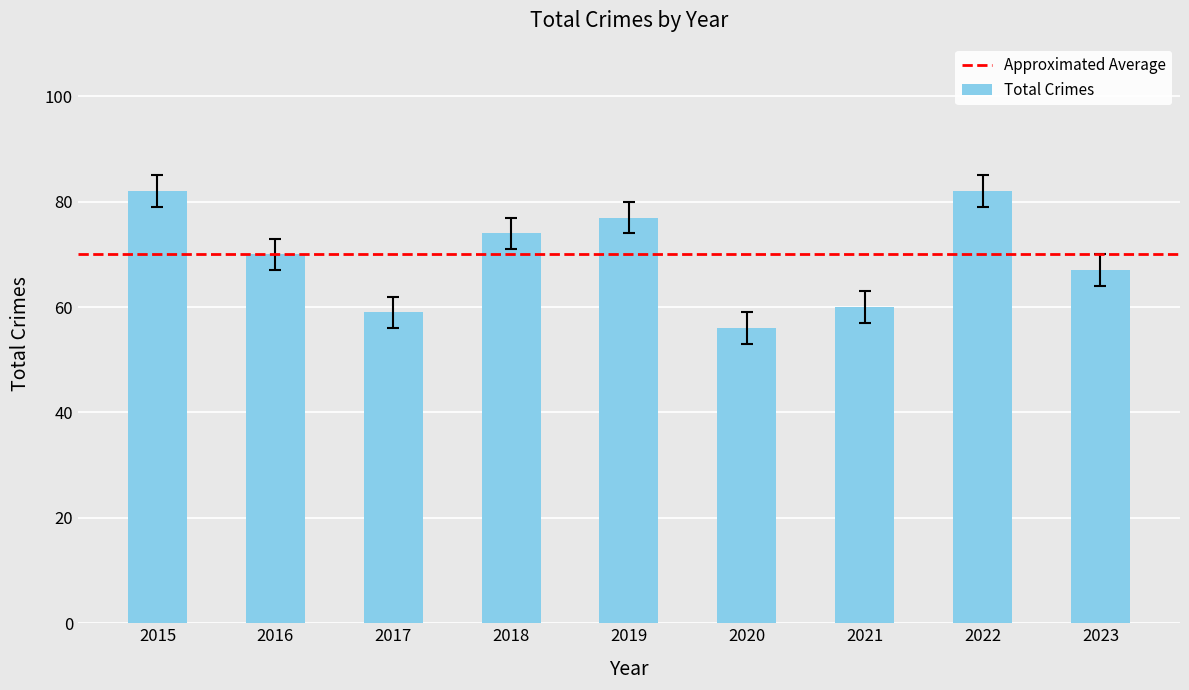

How many data points does each series have?

9